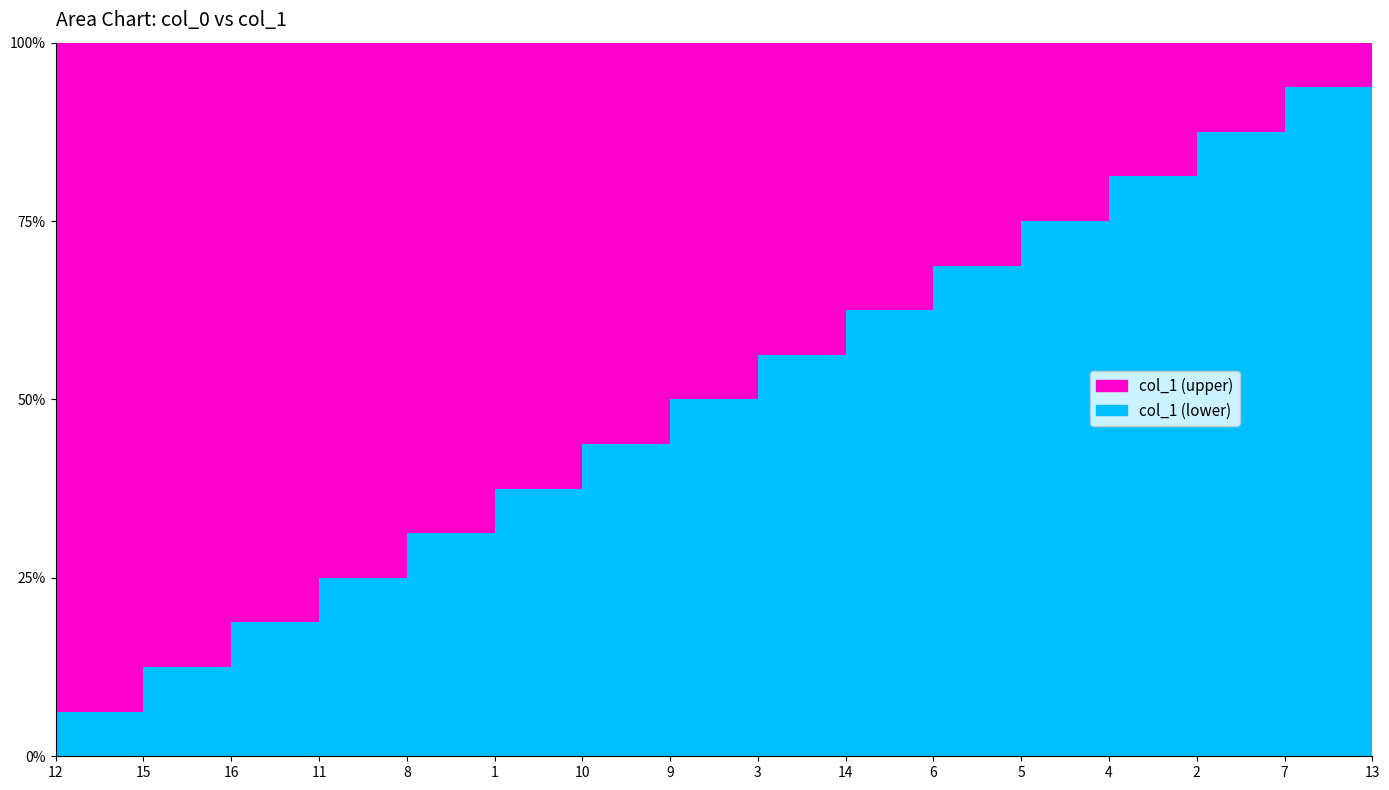

At which category does the chart reach its minimum across all series?

12